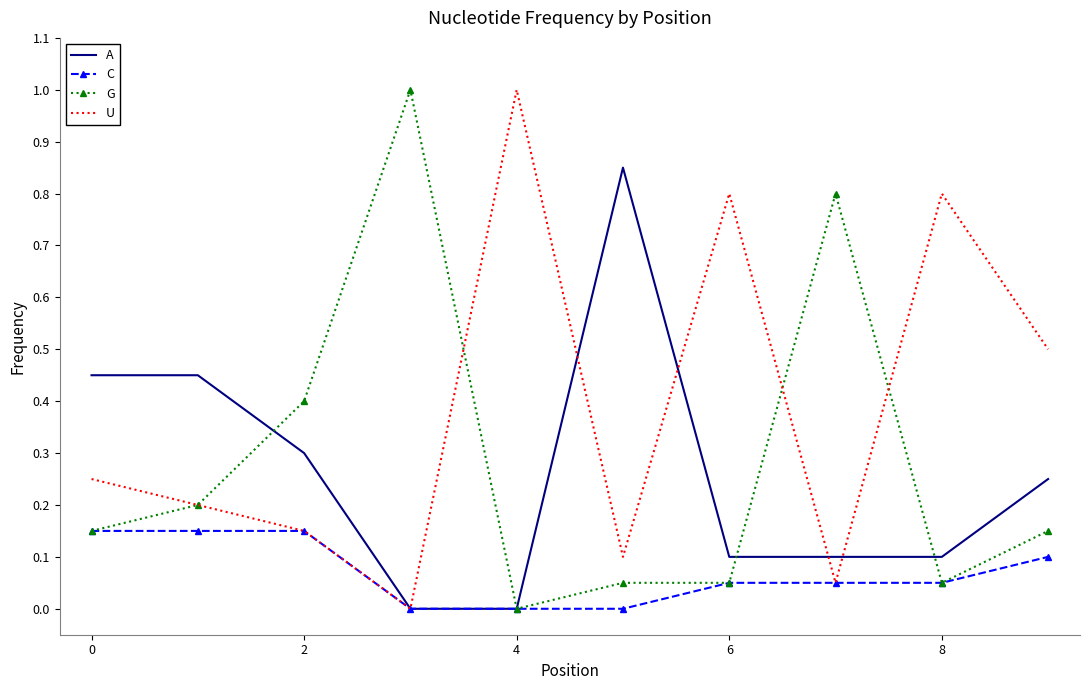

What is the greatest value displayed?

1.0